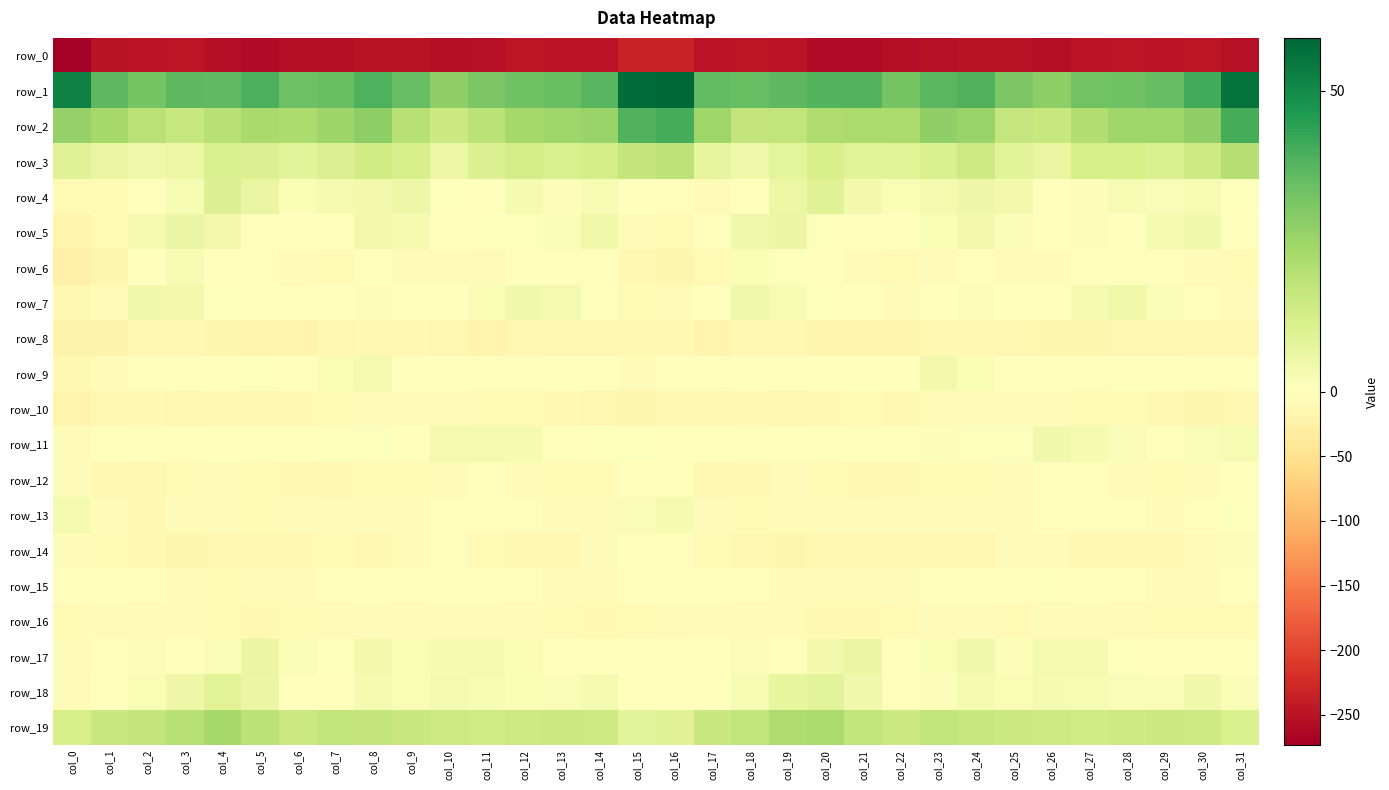

What is the maximum value shown in the chart?

58.8